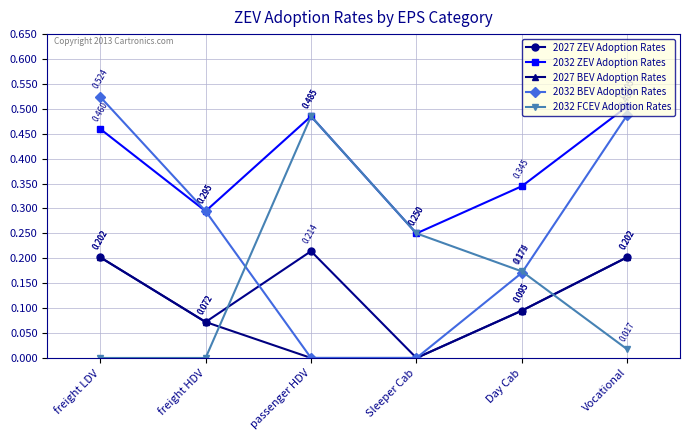

At which category is the sum across all series the highest?

Vocational